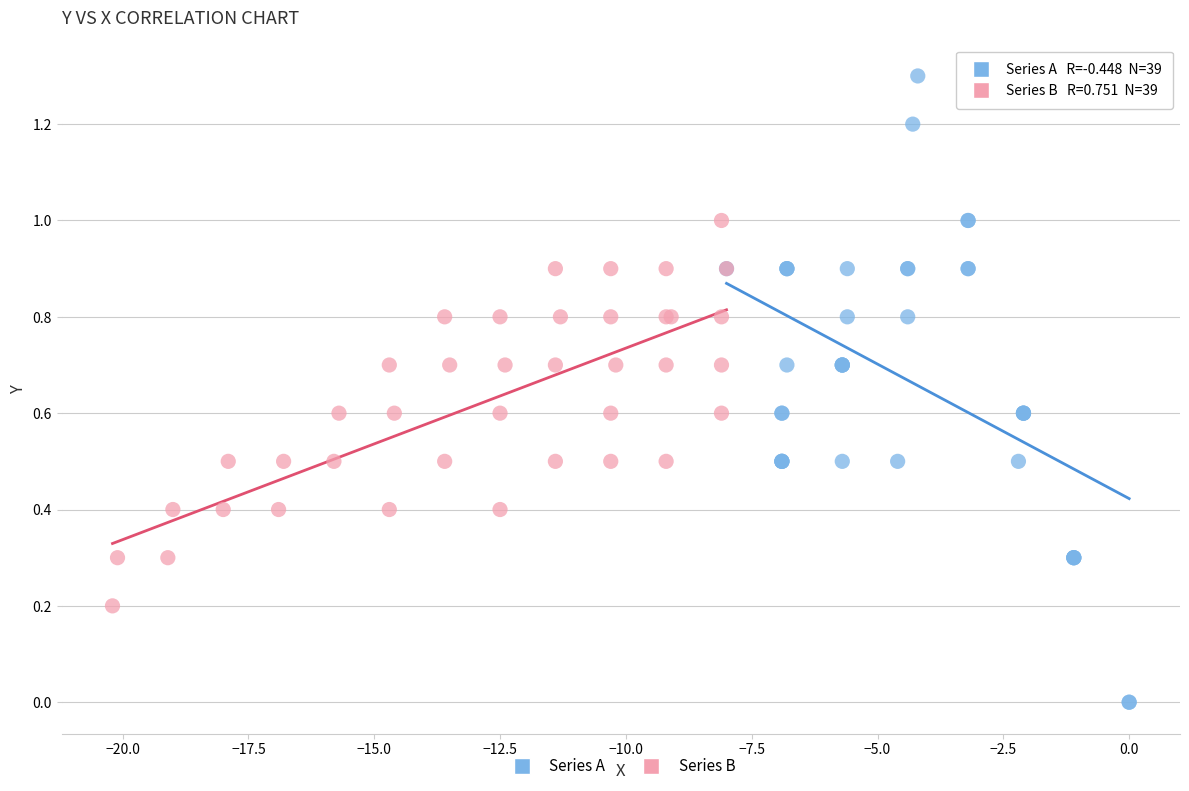

Which series has the widest spread of Y values?

Series A